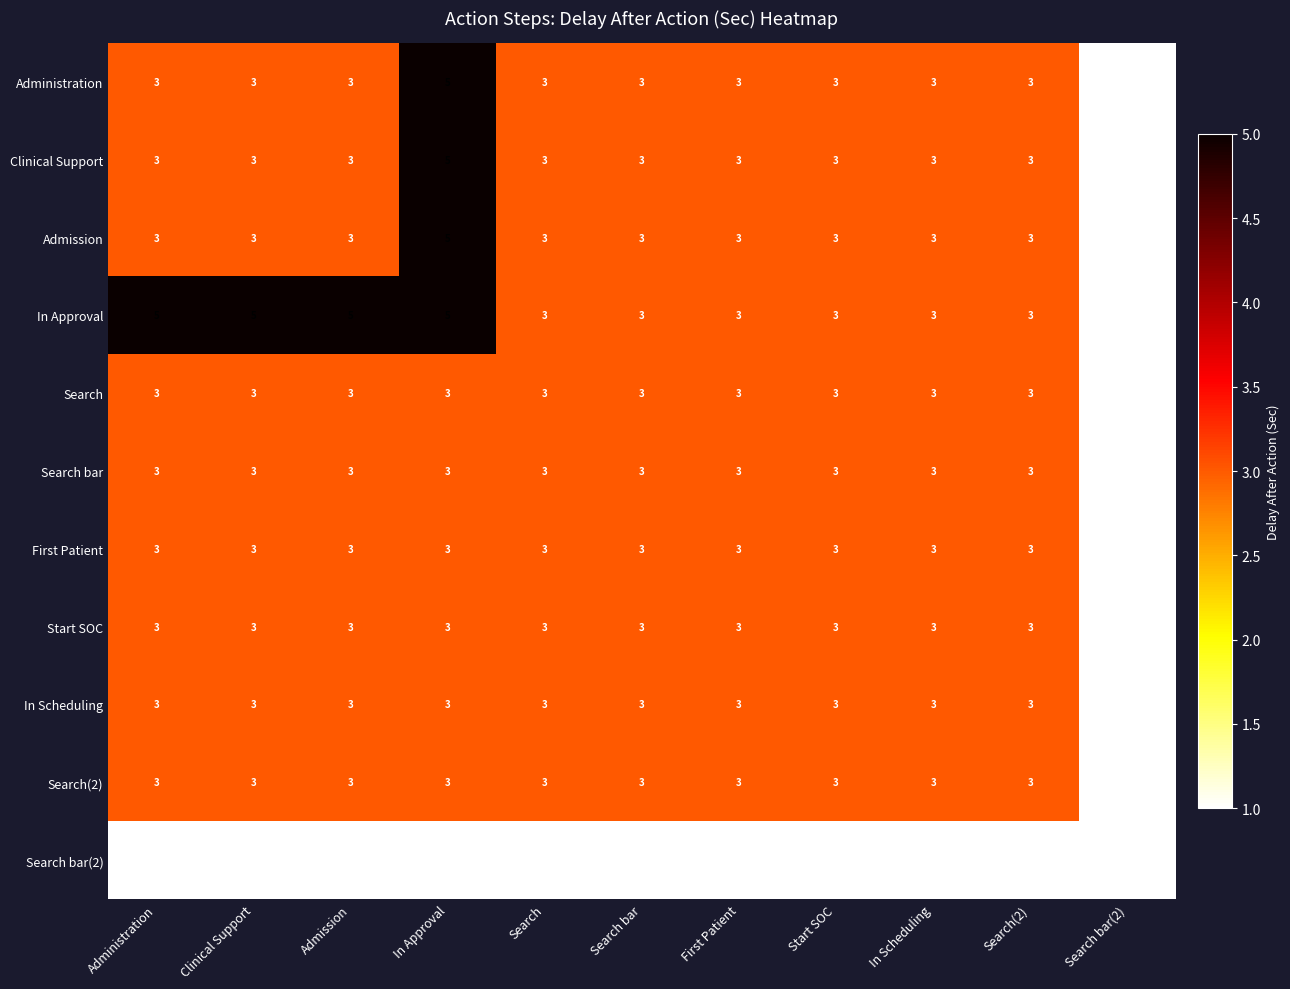

At how many categories does at least one series exceed 4?

4